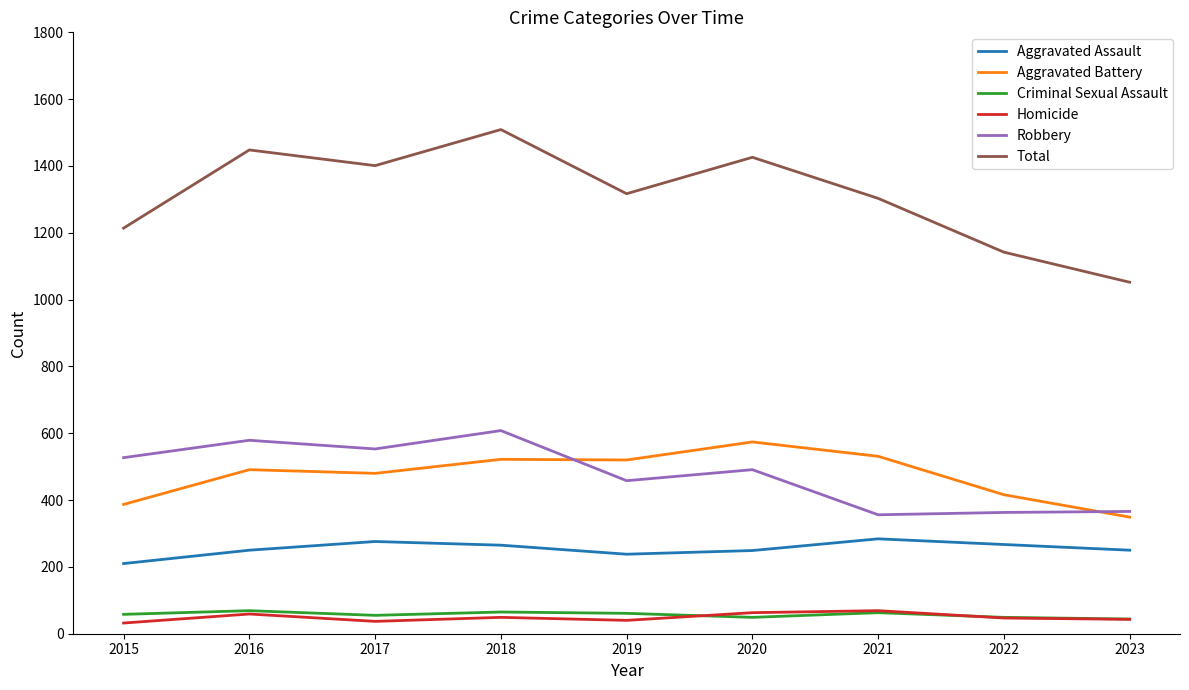

Which label corresponds to the largest value in the chart?

2018